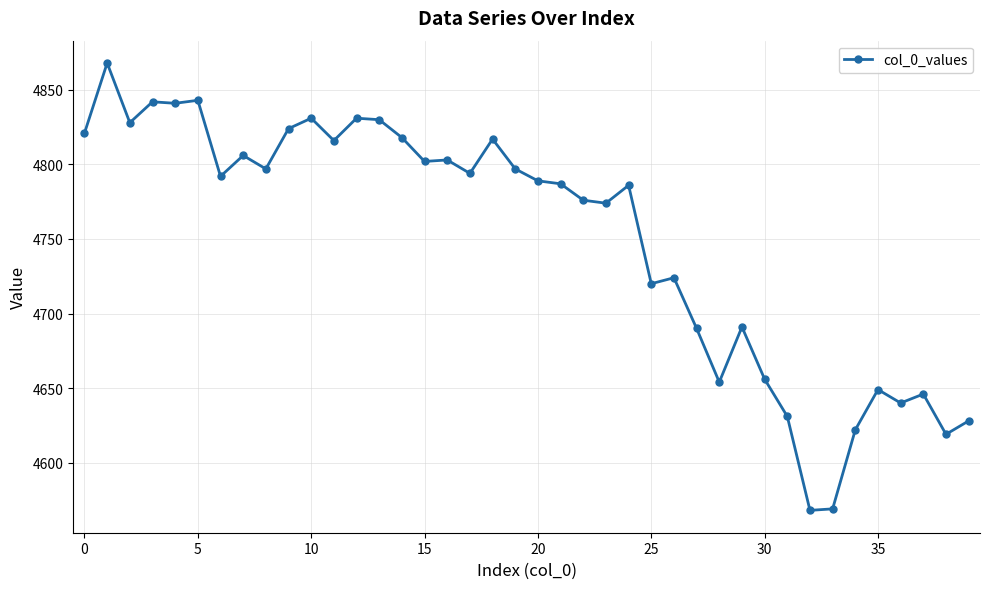

True or false: the data has more than 2 interior local peaks.

True